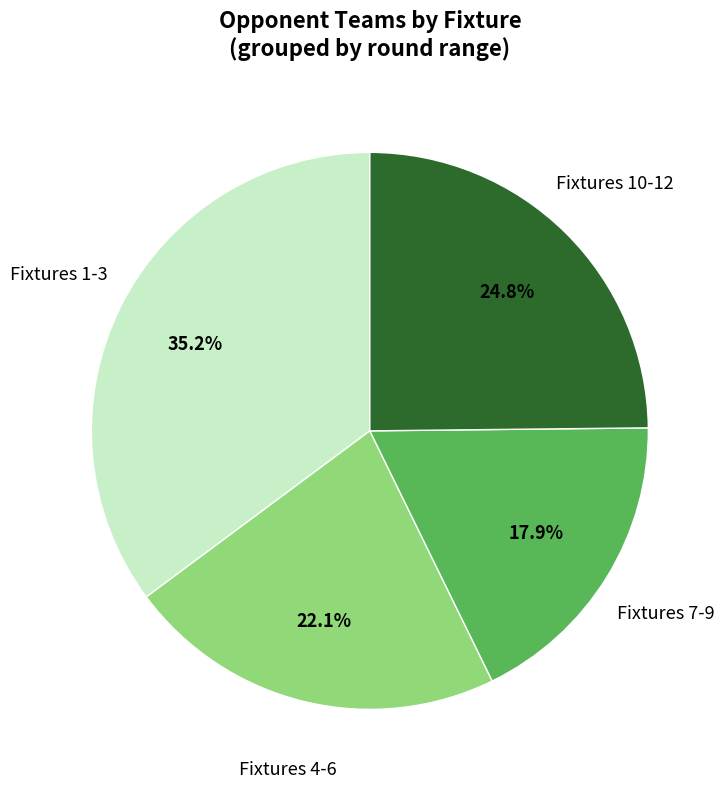

Is there any slice that represents more than half of the pie?

No